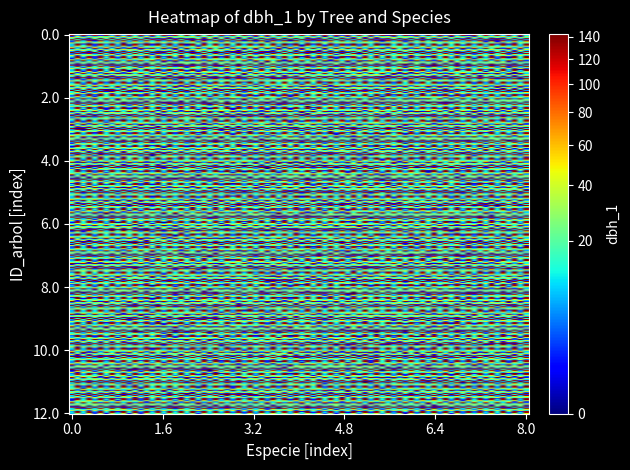

Which series has the widest spread of values?

IFN3_27_346_A_1_13_IFN3